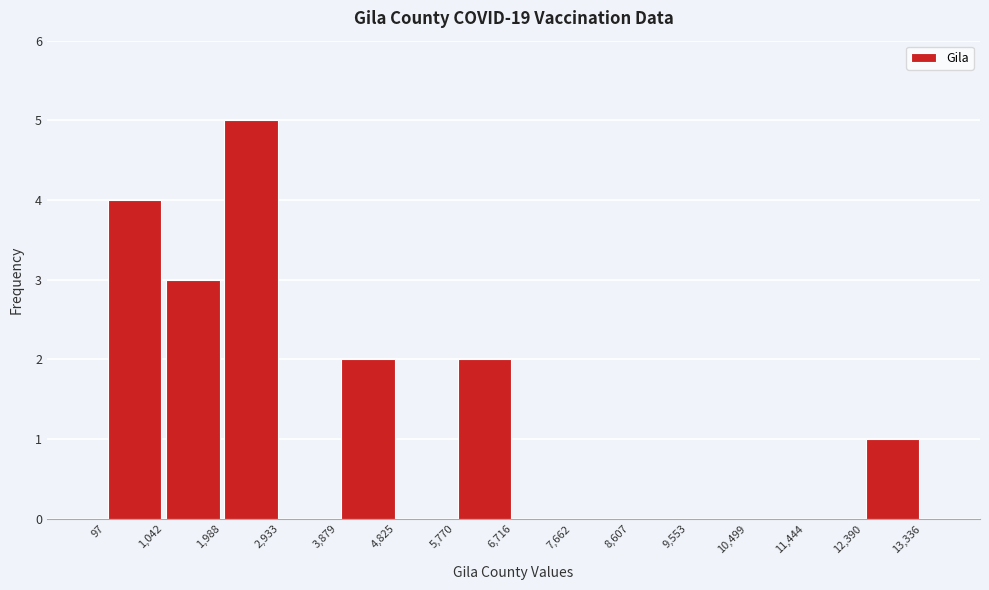

Over which range of the x-axis is the bar tallest?

1,988 to 2,933